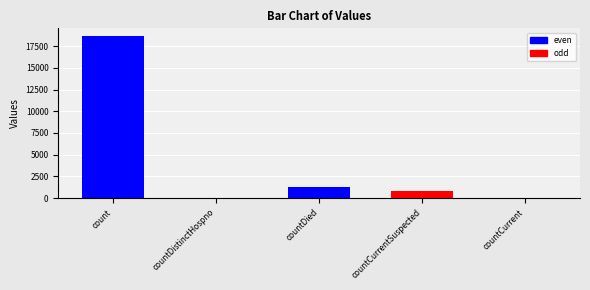

What is the greatest value displayed?

18615